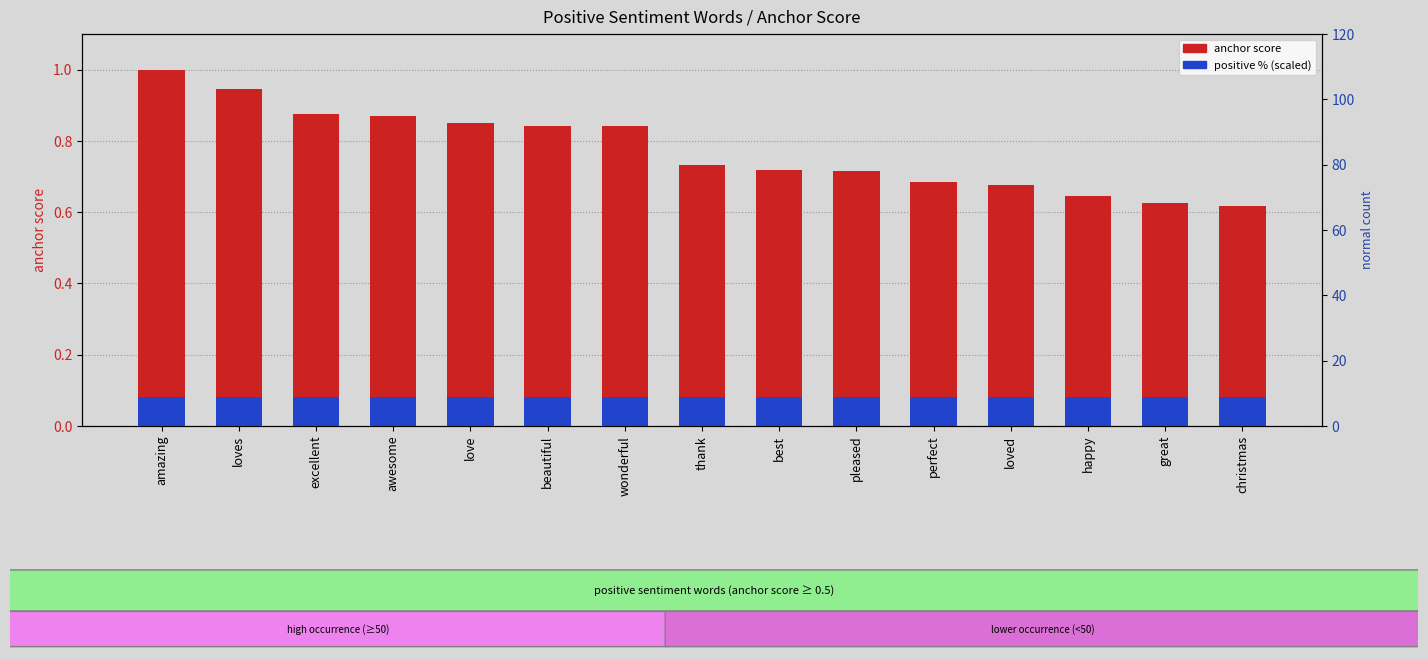

What is the label of the 4th bar from the right?

loved